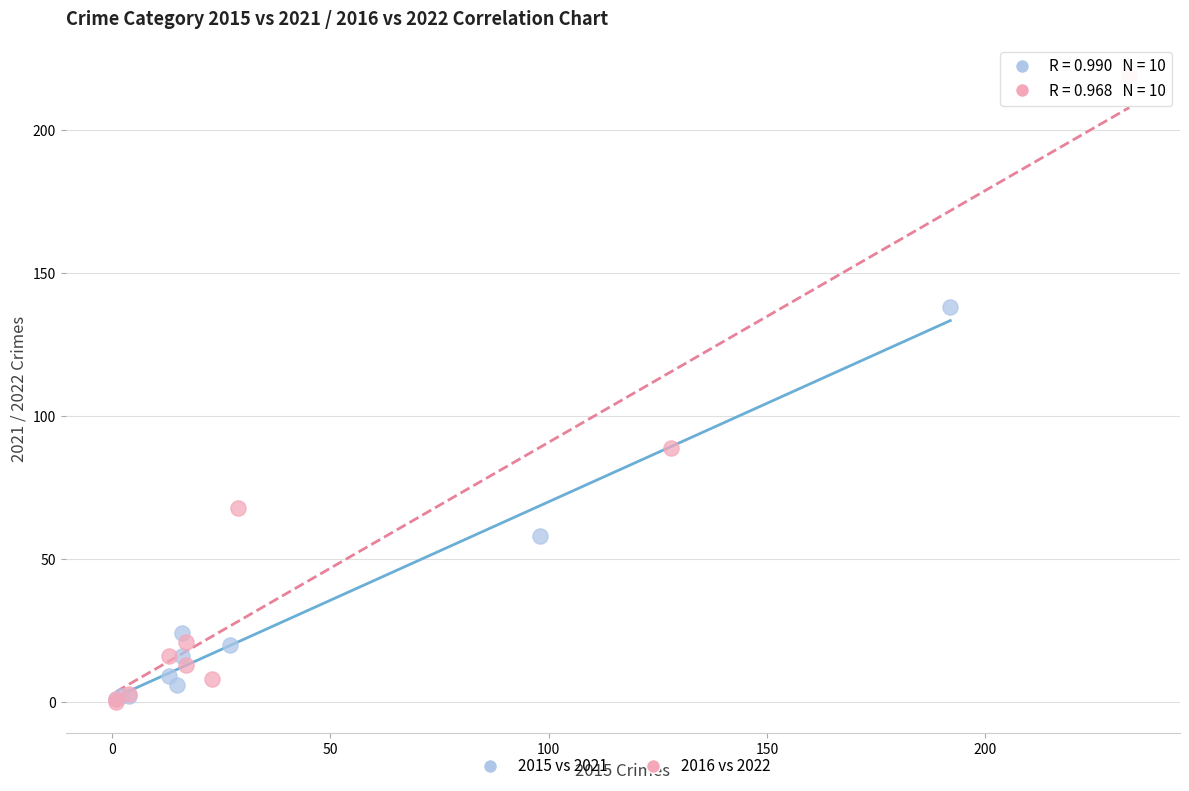

Which series has the largest Y range (max minus min)?

2016 vs 2022